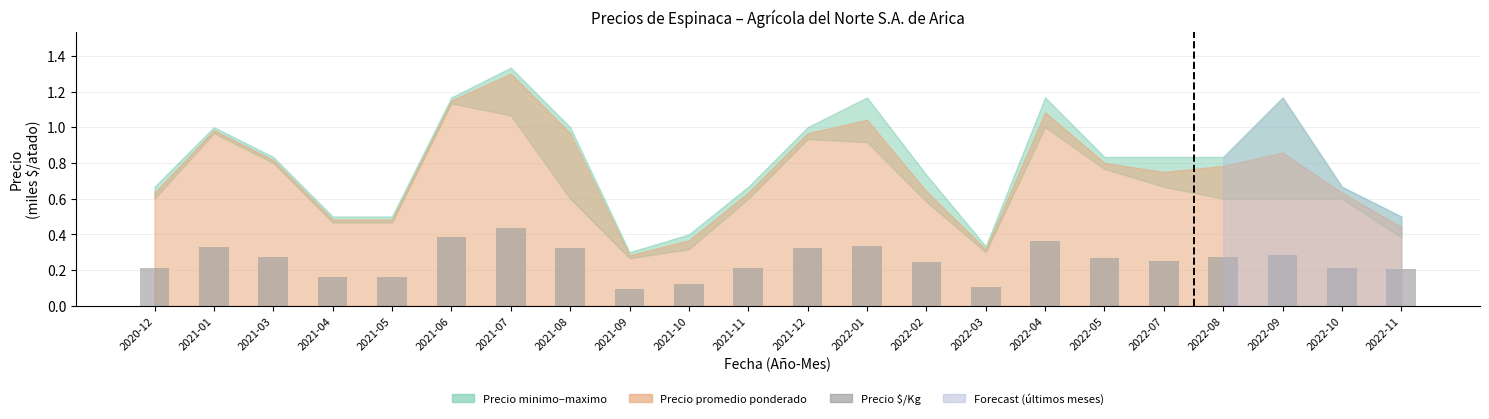

How many data points does each series have?

22